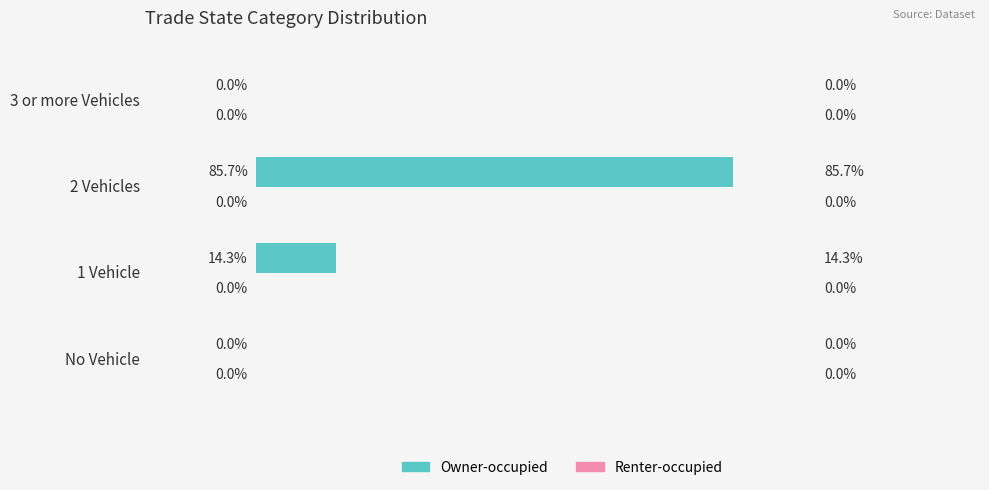

Which has a higher value, 3 or more Vehicles or 1 Vehicle?

1 Vehicle